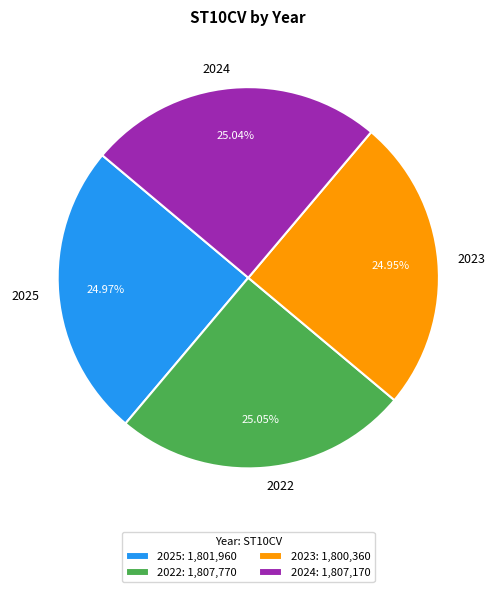

What is the ratio of the value at 2024 to the value at 2022?

1.0